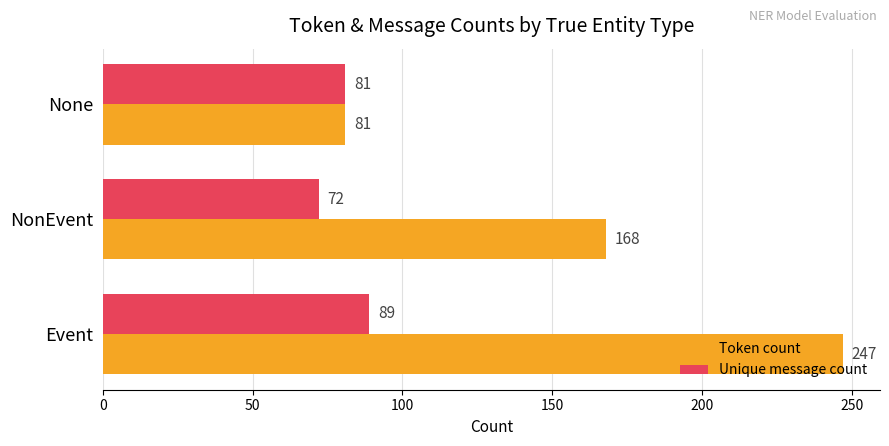

Which series has the widest spread of values?

Token count